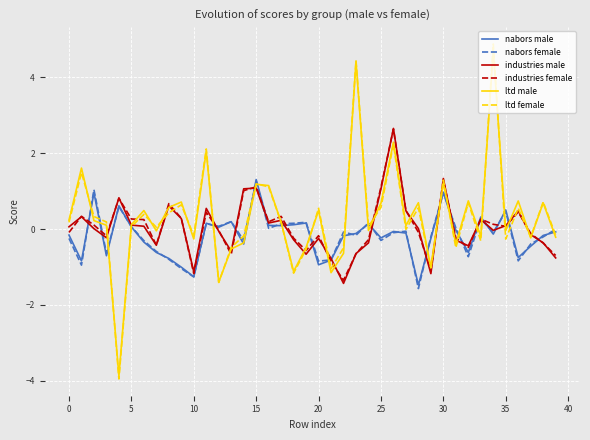

Which series has the largest range (max minus min)?

ltd female